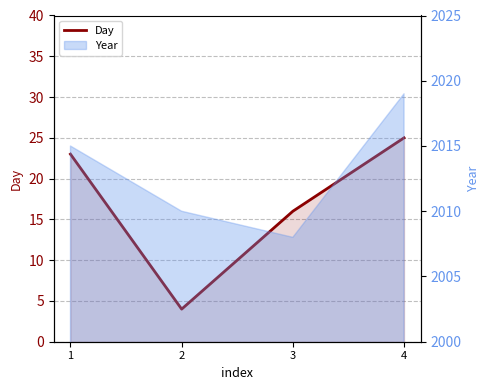

How many data points does each series have?

4